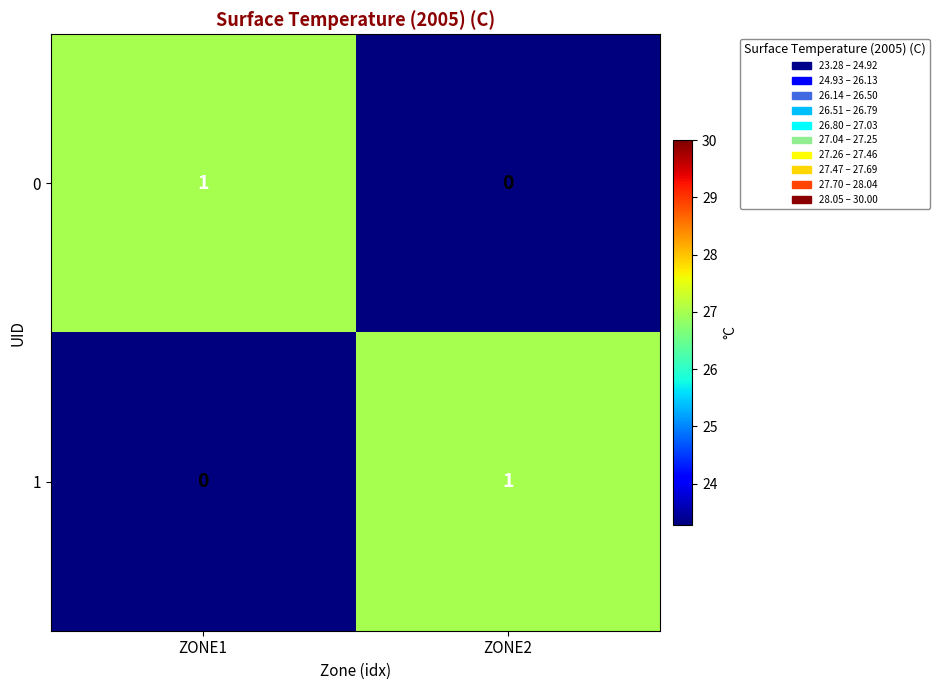

Is it true that 0 equals 0 at ZONE2?

True